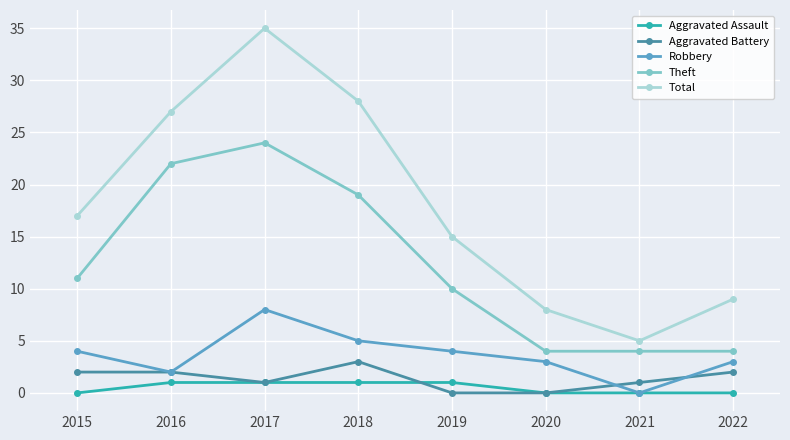

Is it true that Aggravated Battery equals 2 at 2016?

True